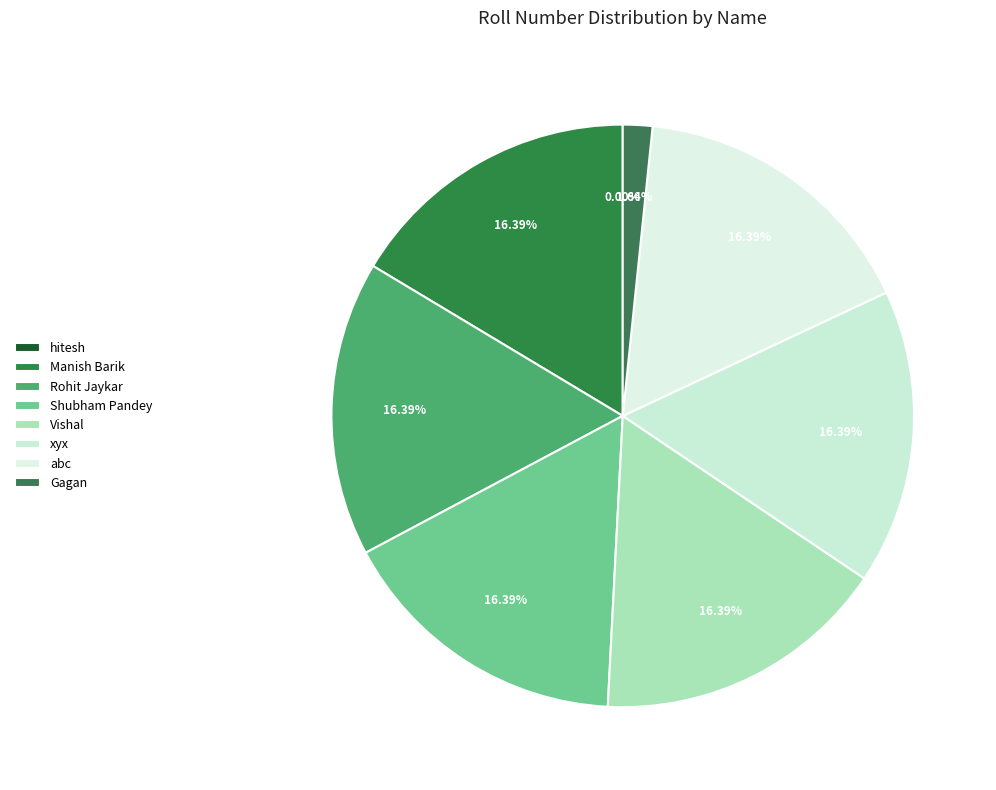

To the nearest percent, what percentage of the pie is abc?

16%